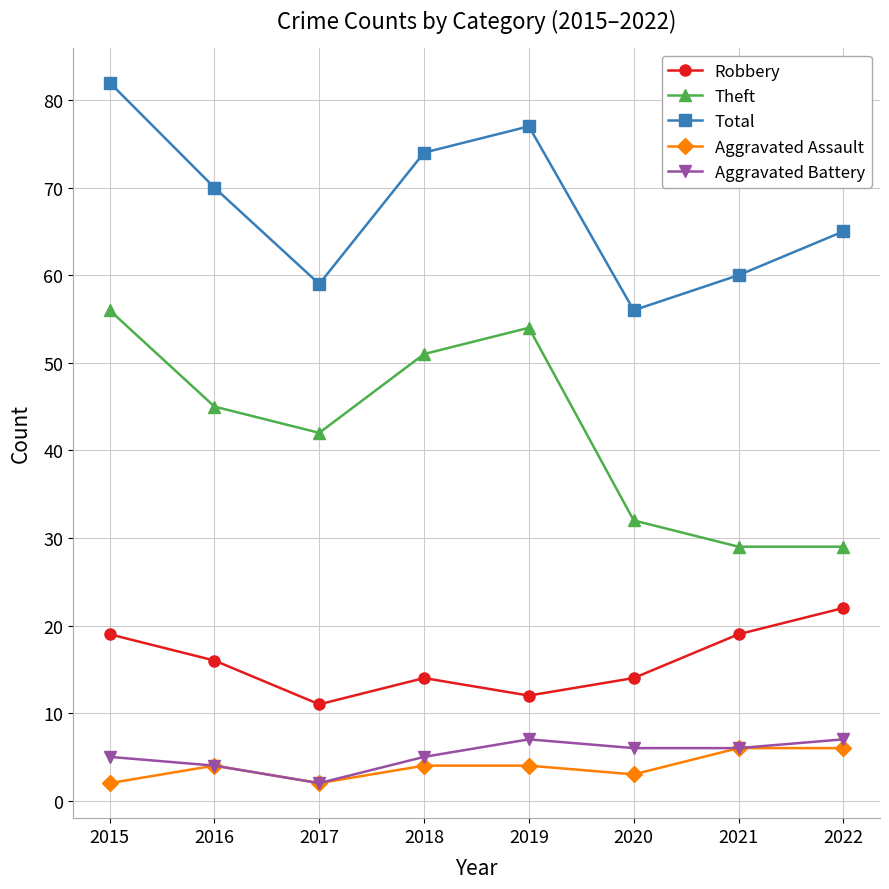

Is the value of Total at 2022 greater than the value of Aggravated Battery at 2022?

Yes